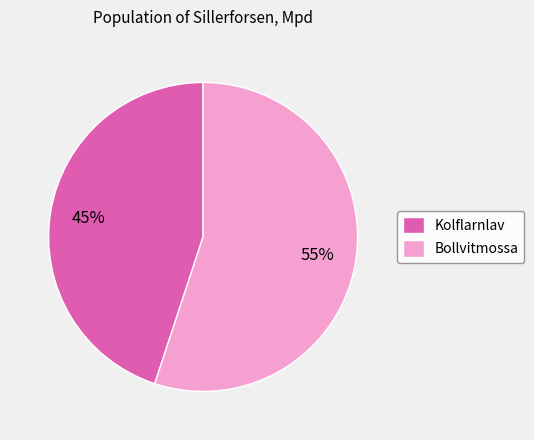

Is there any slice that represents more than half of the pie?

Yes